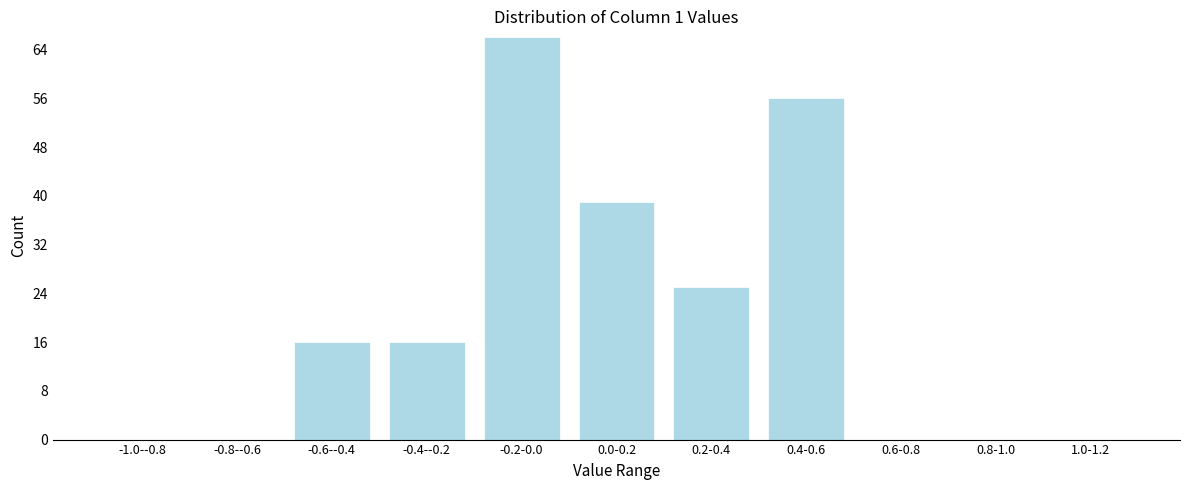

Reading left to right, extract all data points from this chart.

-1.0--0.8=0	-0.8--0.6=0	-0.6--0.4=16	-0.4--0.2=16	-0.2-0.0=66	0.0-0.2=39	0.2-0.4=25	0.4-0.6=56	0.6-0.8=0	0.8-1.0=0	1.0-1.2=0